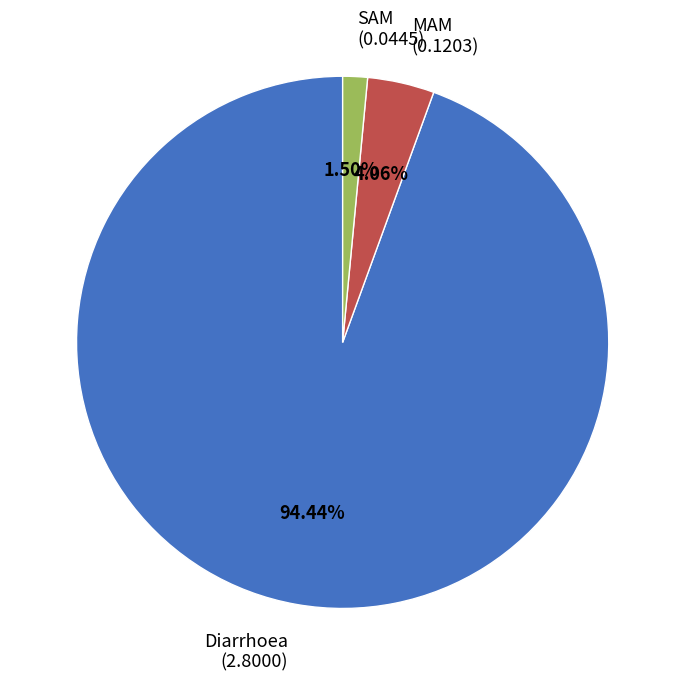

True or false: Diarrhoea accounts for 94% of the total.

True